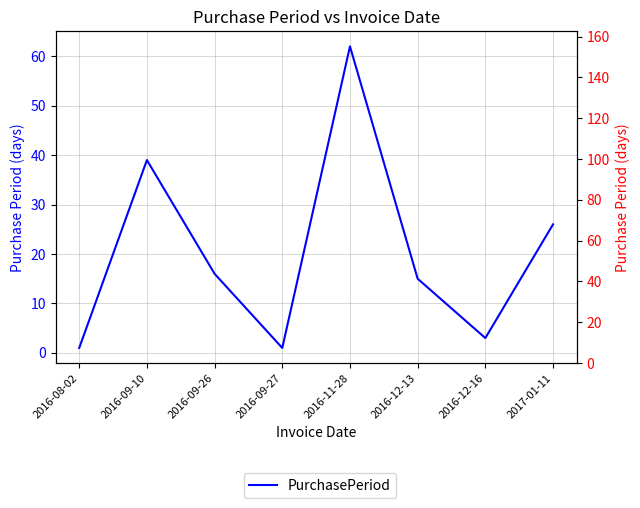

The value at 2017-01-11 is 26. True or false?

True